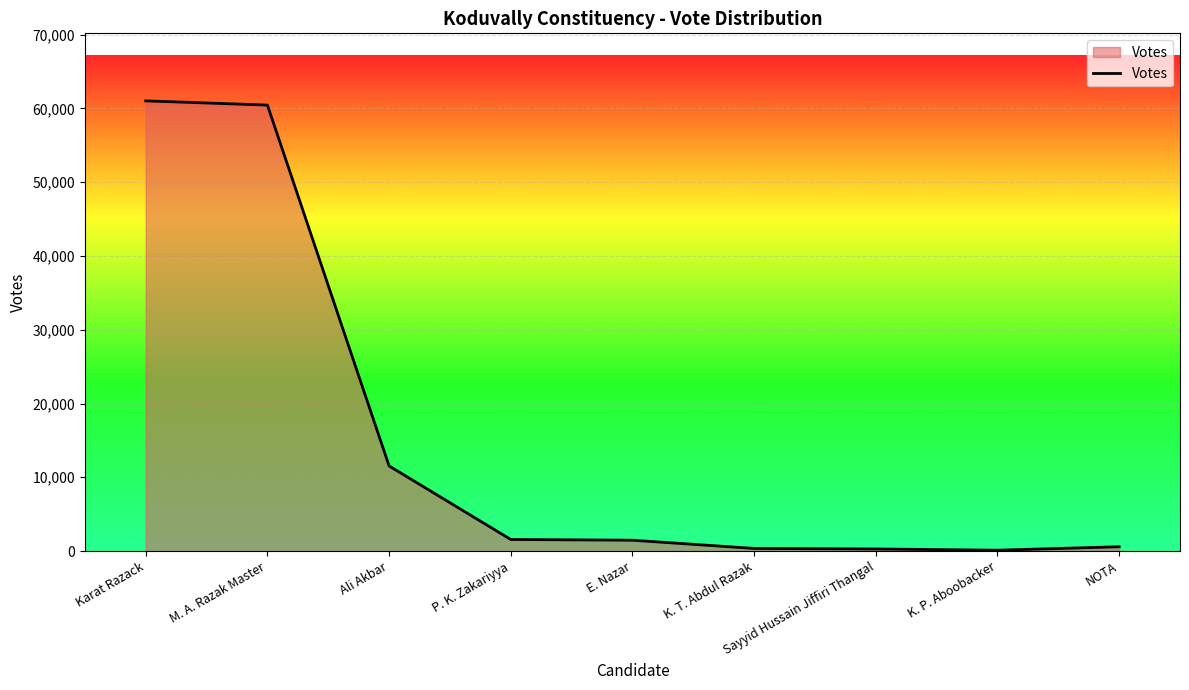

How many lines are shown in the chart?

1